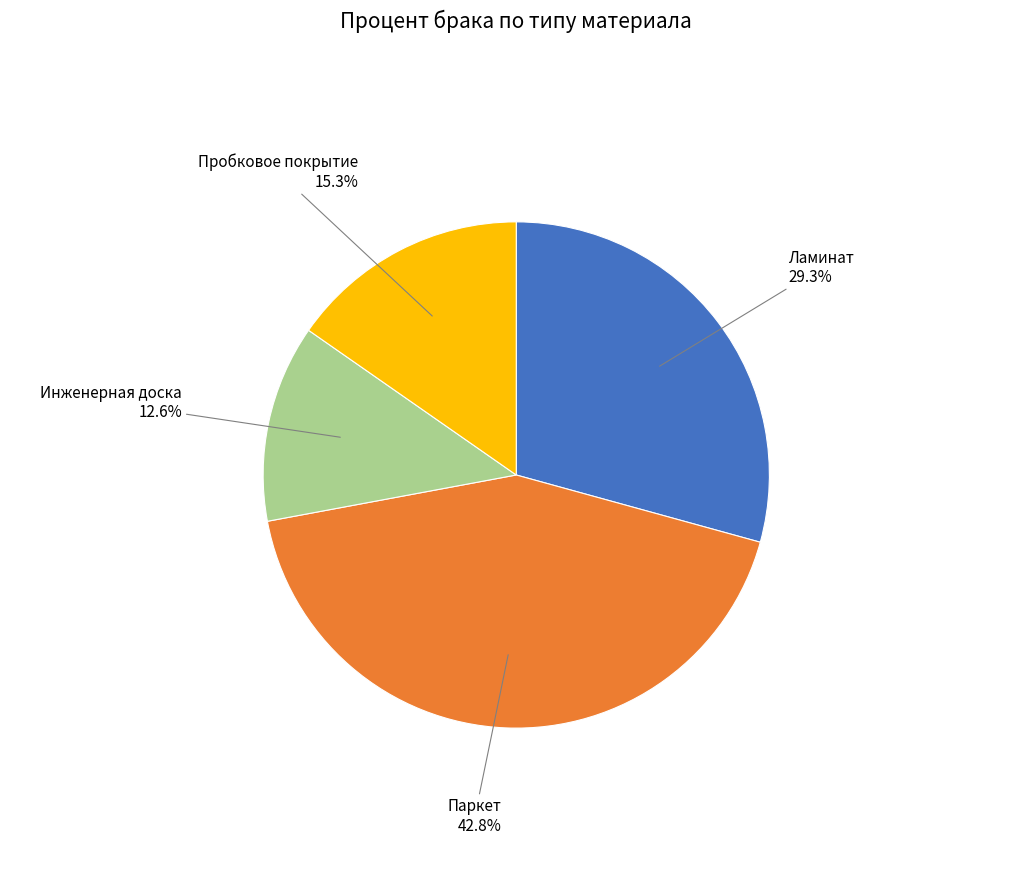

Count the number of slices in the pie.

4